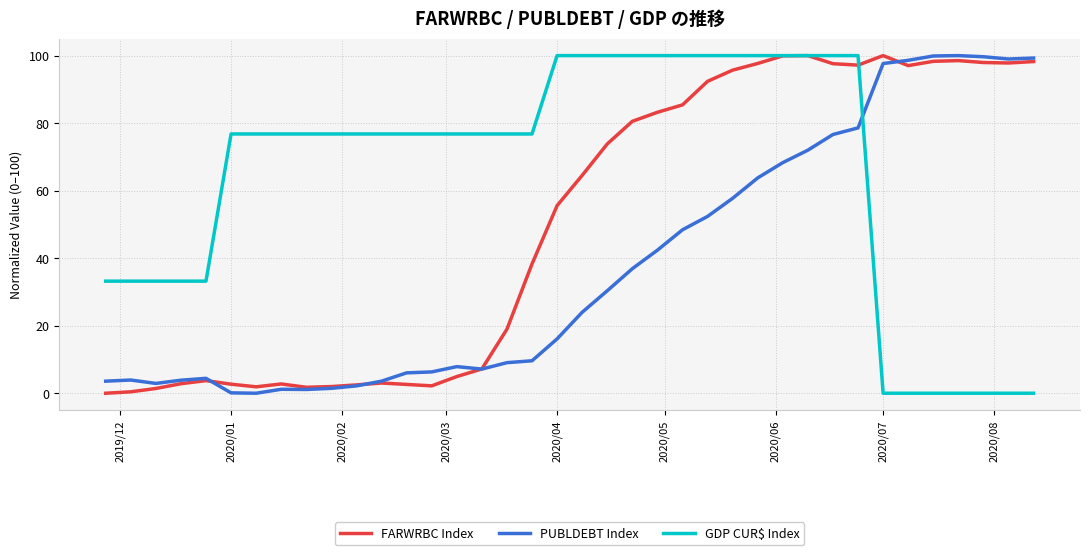

True or false: PUBLDEBT Index and GDP CUR$ Index cross at least once.

True